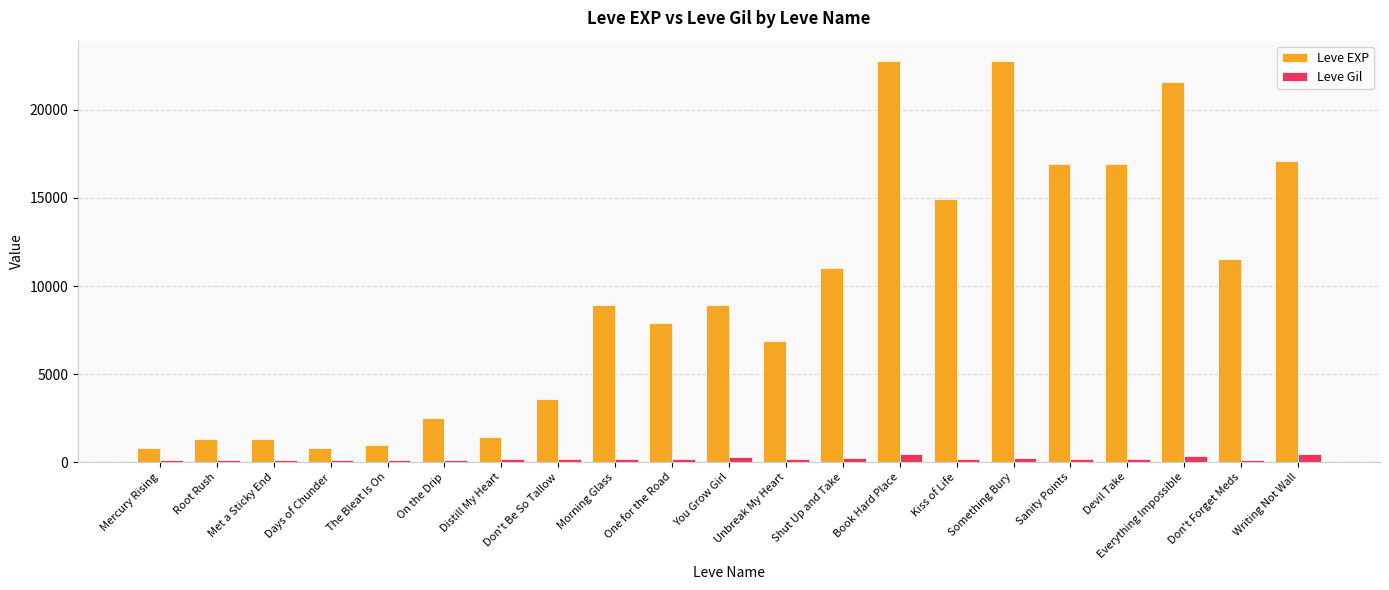

List the series in order of their overall mean, lowest first.

Leve Gil, Leve EXP